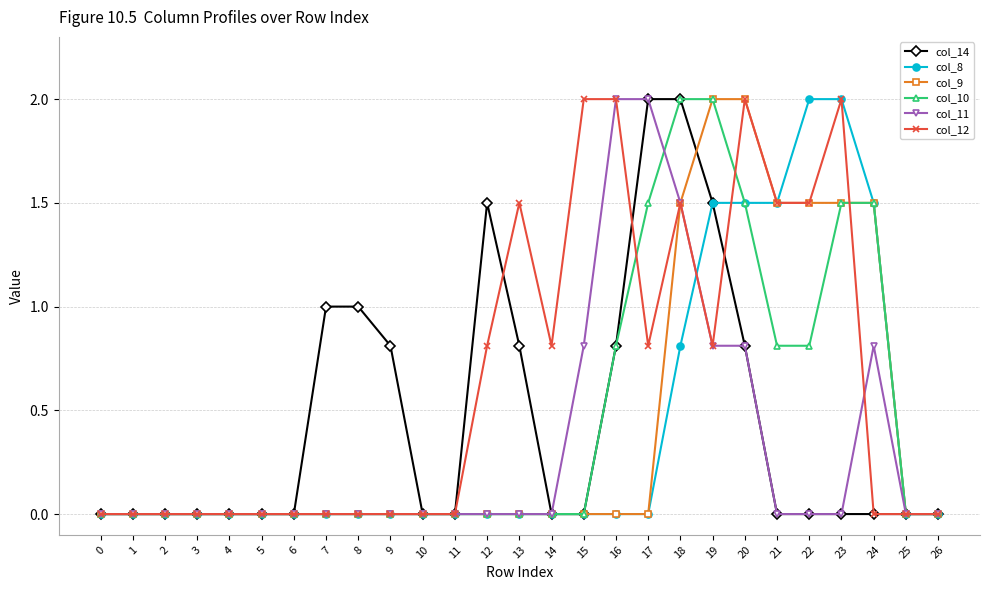

What is the difference between the highest and lowest values at 21?

1.5